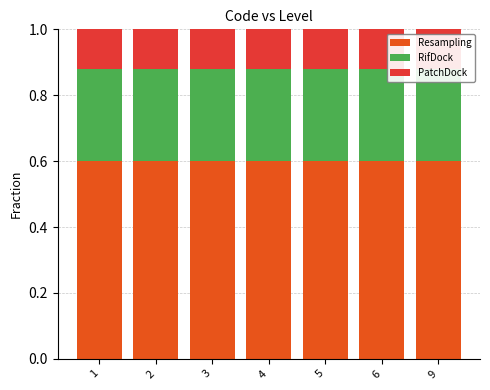

Between 2 and 4, which series saw the biggest shift?

Resampling